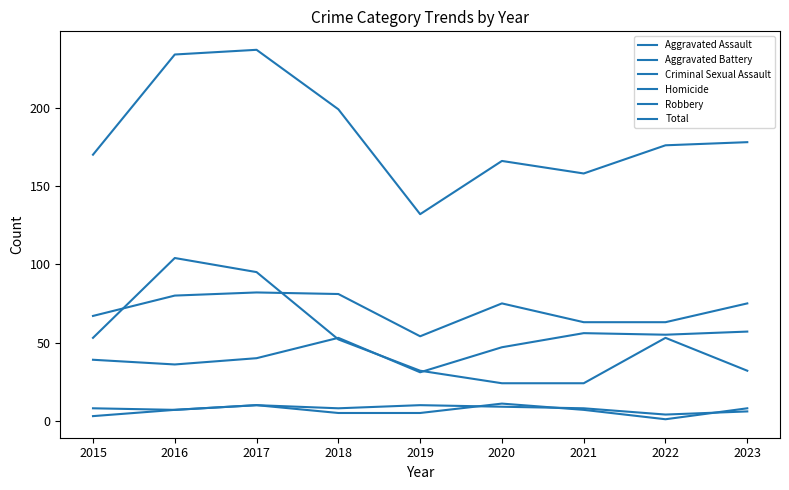

What is the lowest value of the Aggravated Battery series?

54